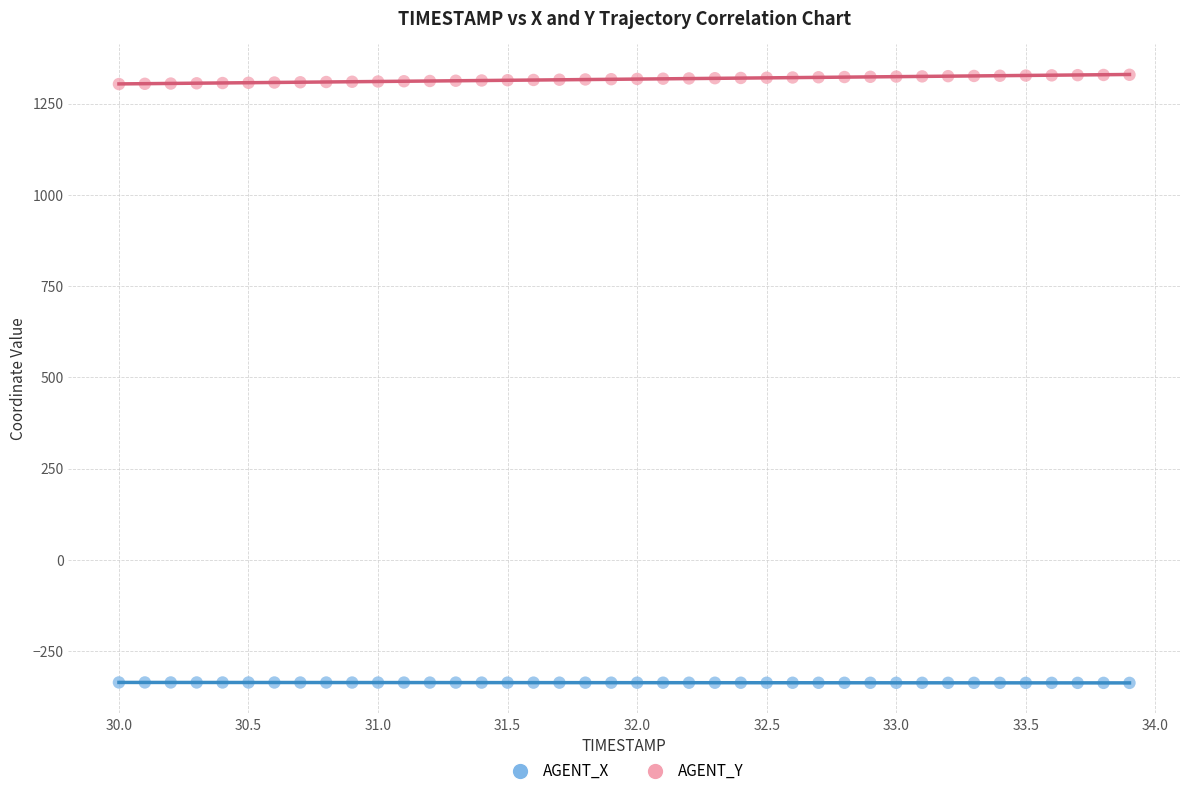

Across all data points, what is the range of X values (max minus min)?

3.9